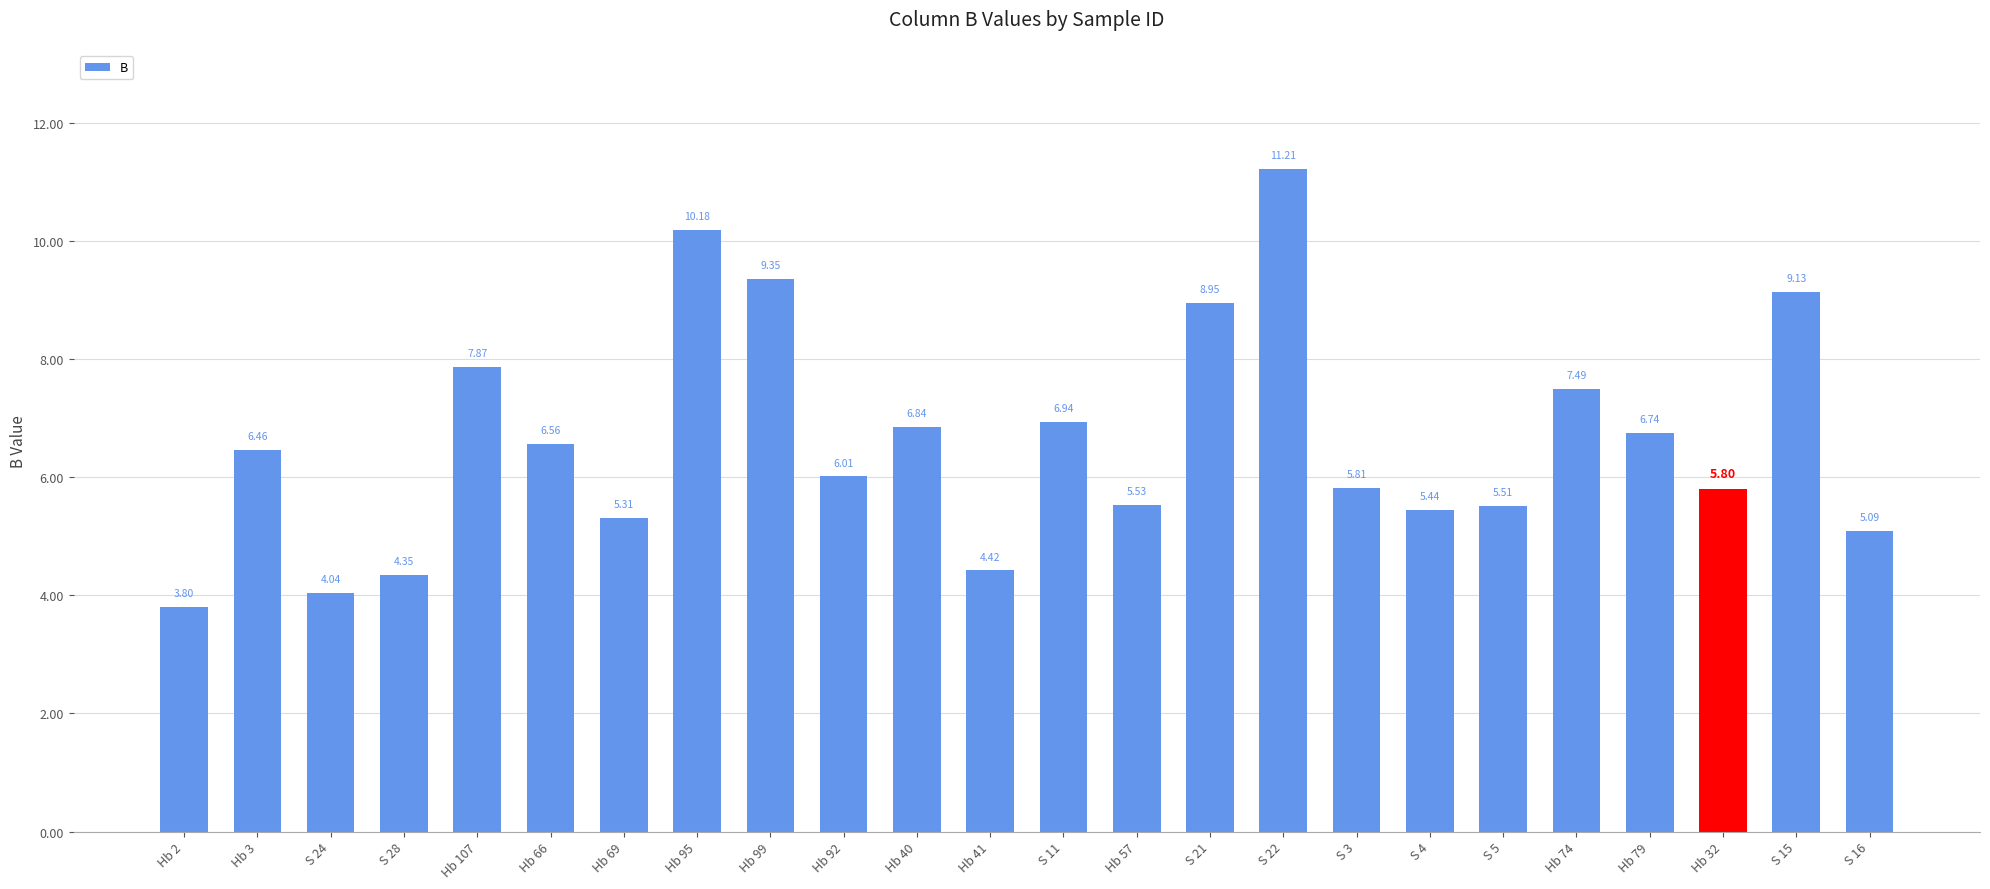

List the labels in order of value, smallest first.

Hb 2, S 24, S 28, Hb 41, S 16, Hb 69, S 4, S 5, Hb 57, Hb 32, S 3, Hb 92, Hb 3, Hb 66, Hb 79, Hb 40, S 11, Hb 74, Hb 107, S 21, S 15, Hb 99, Hb 95, S 22